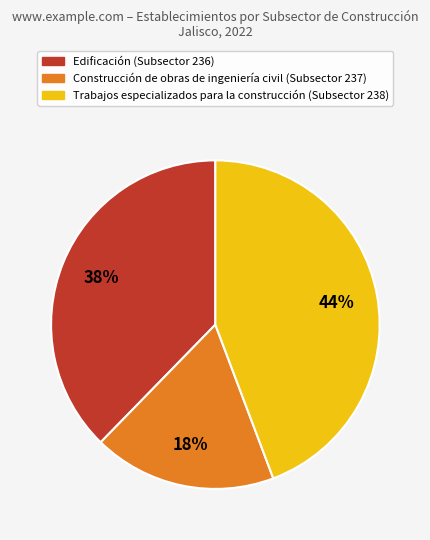

Does Construcción de obras de ingeniería civil represent more than half of the total?

No